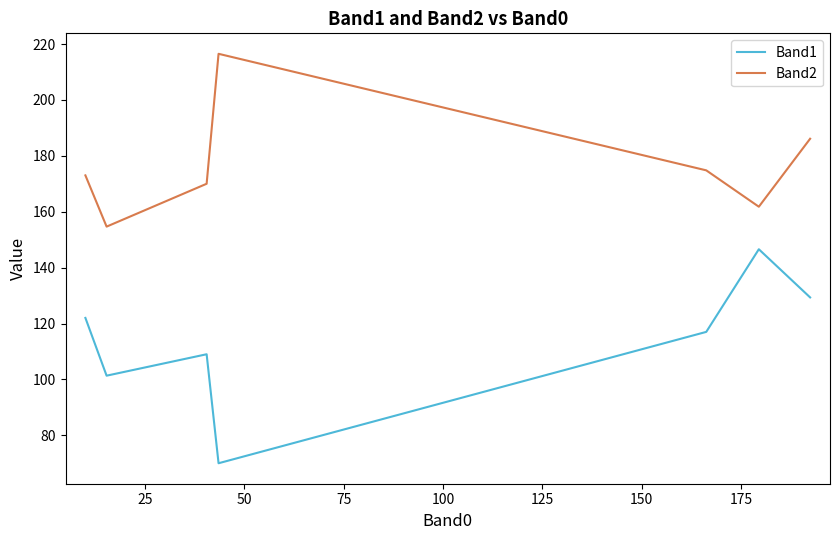

Does the chart have visible grid lines?

No